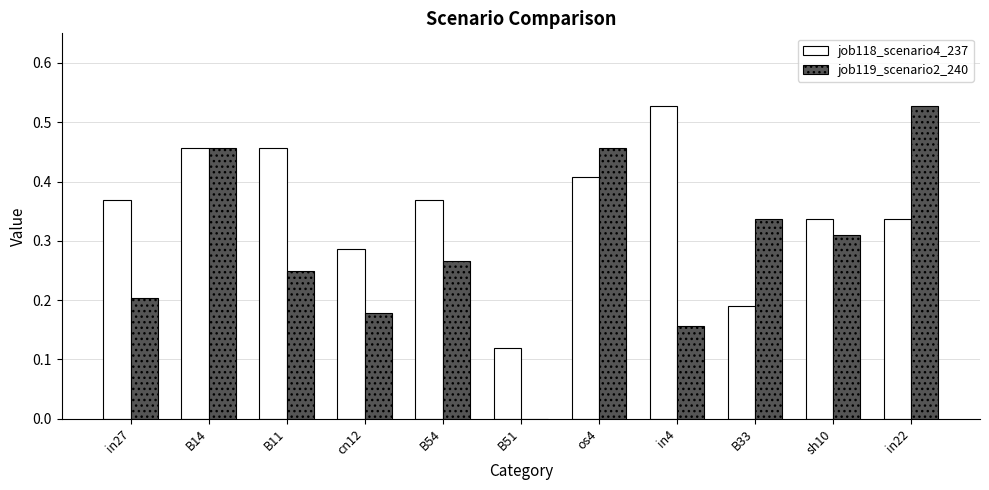

Which series has the largest total across all categories?

job118_scenario4_237